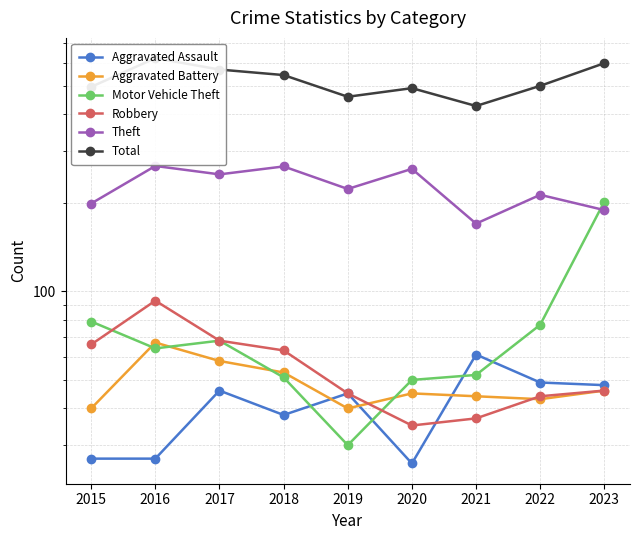

What is the difference between the Aggravated Battery values at 2019 and 2020?

5